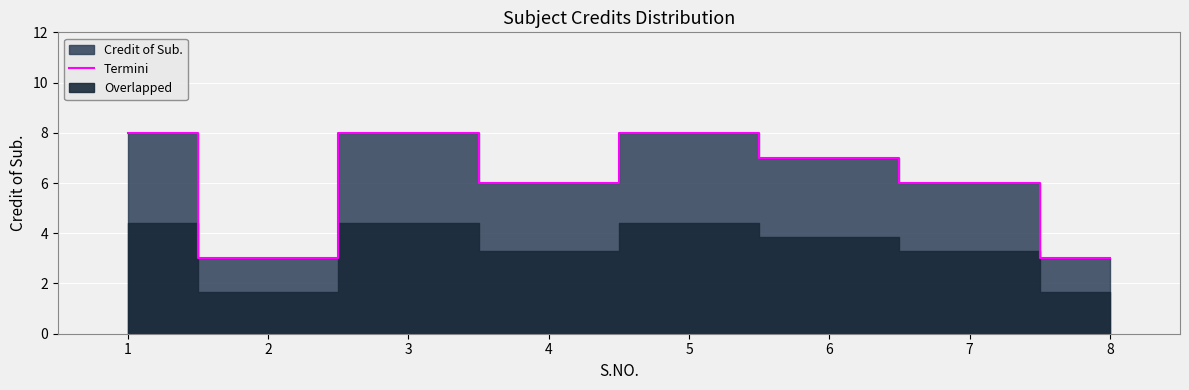

List the labels in order of value, largest first.

1, 3, 5, 6, 4, 7, 2, 8